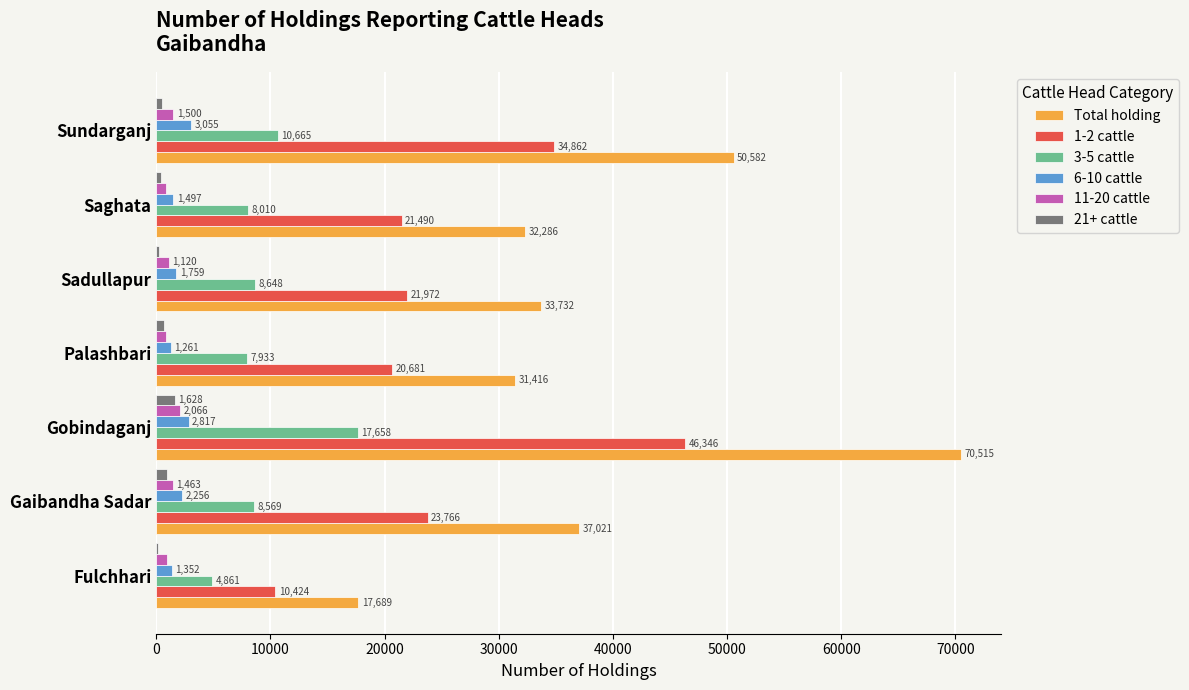

At which category does the chart reach its peak across all series?

Gobindaganj